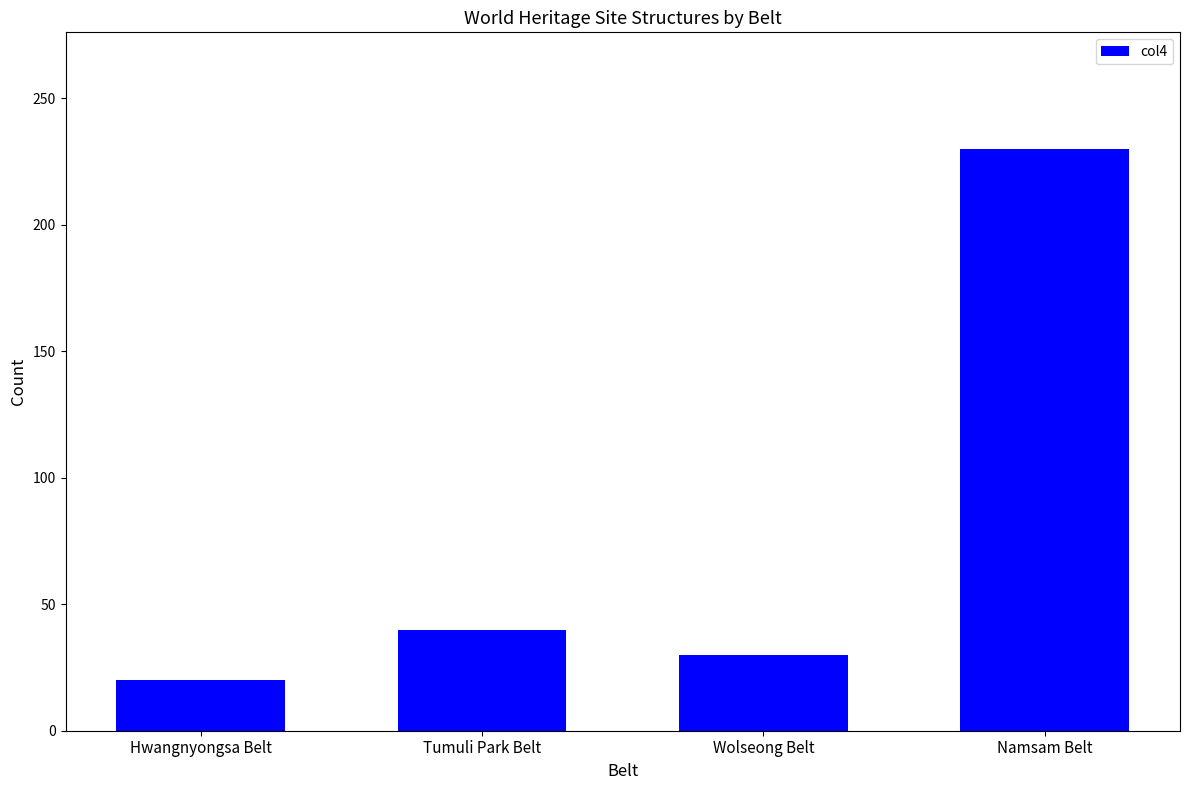

What is the label of the 3rd bar from the left?

Wolseong Belt